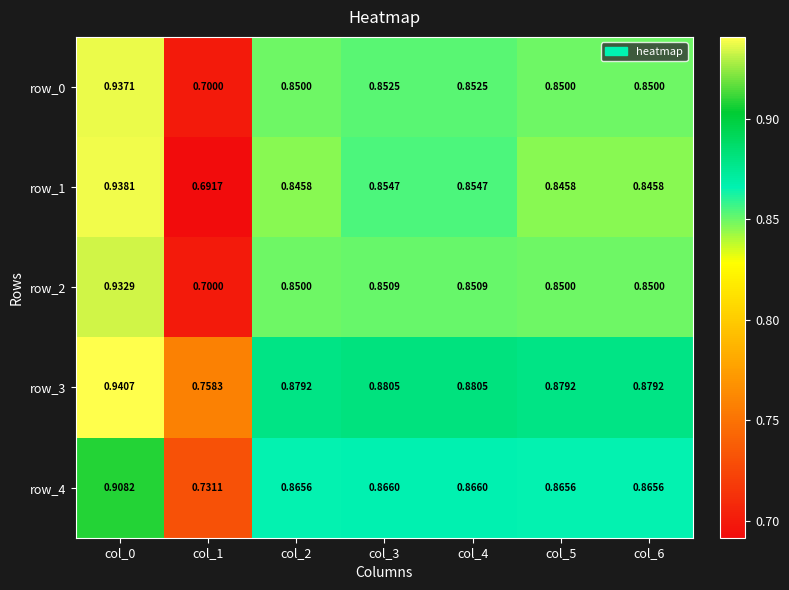

List the series in order of their peak value, highest first.

row_3, row_1, row_0, row_2, row_4